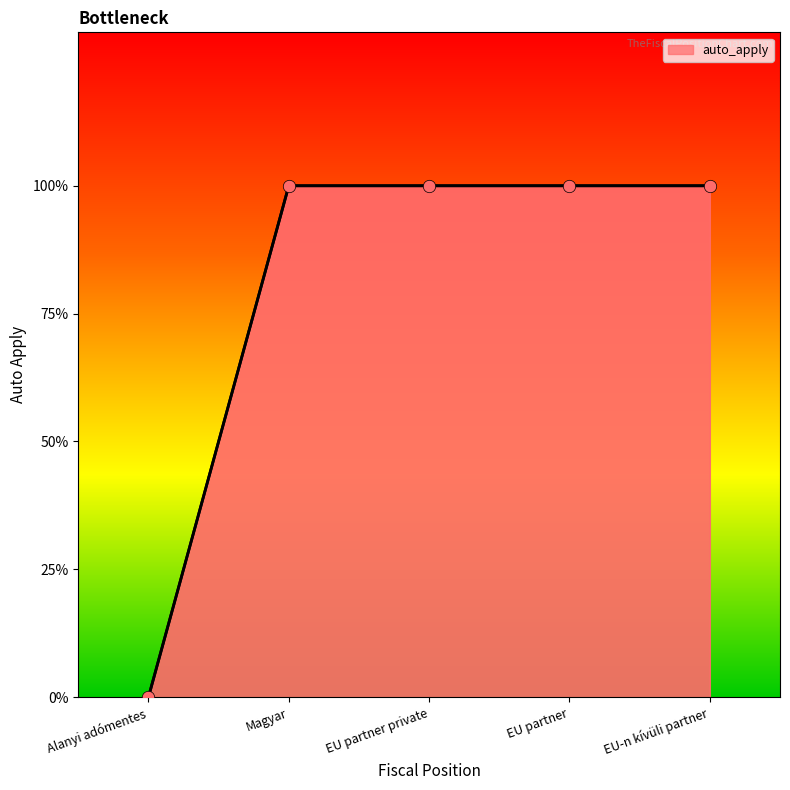

Which has a higher value, EU partner private or EU partner?

EU partner private